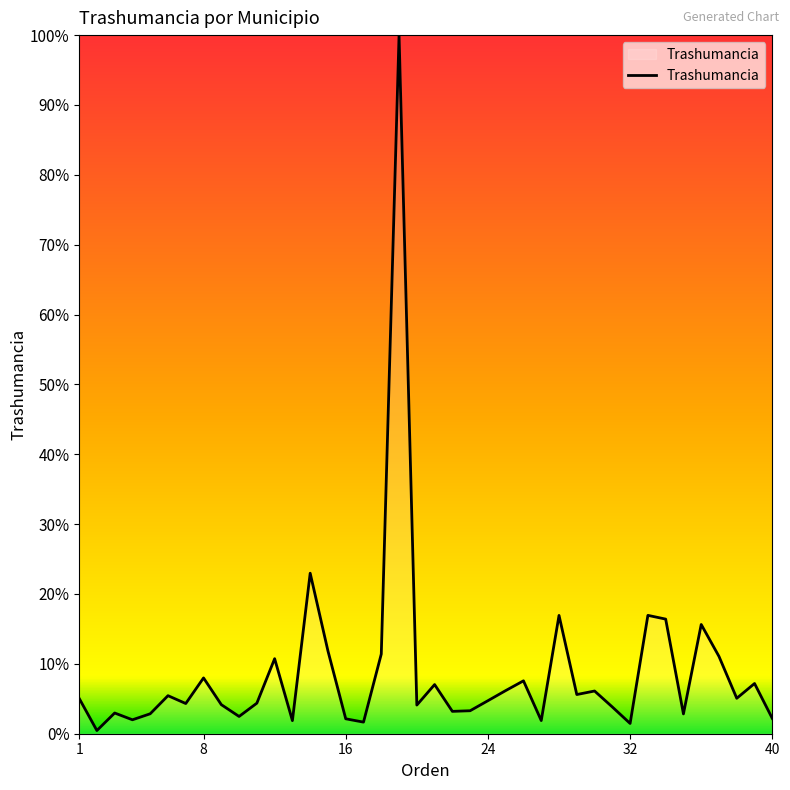

Does the chart display data point markers on the line(s)?

No